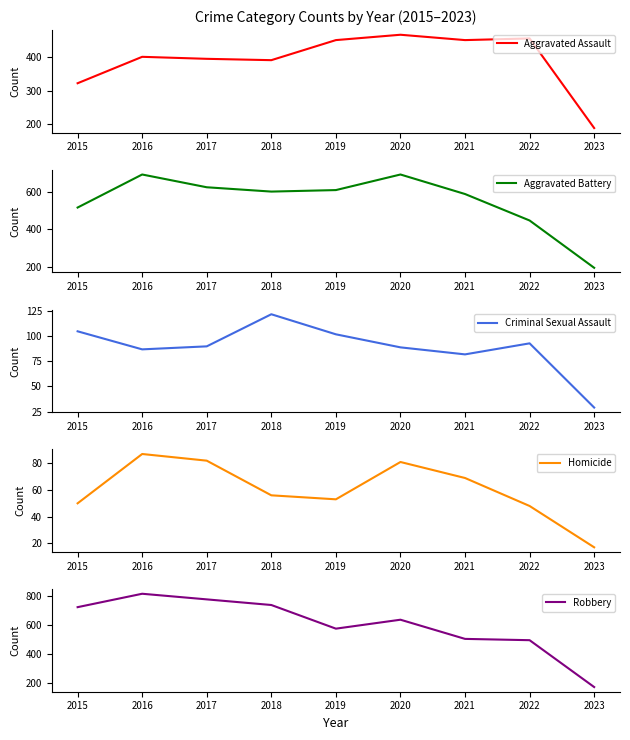

True or false: Homicide has a value of 23 at 2018.

False